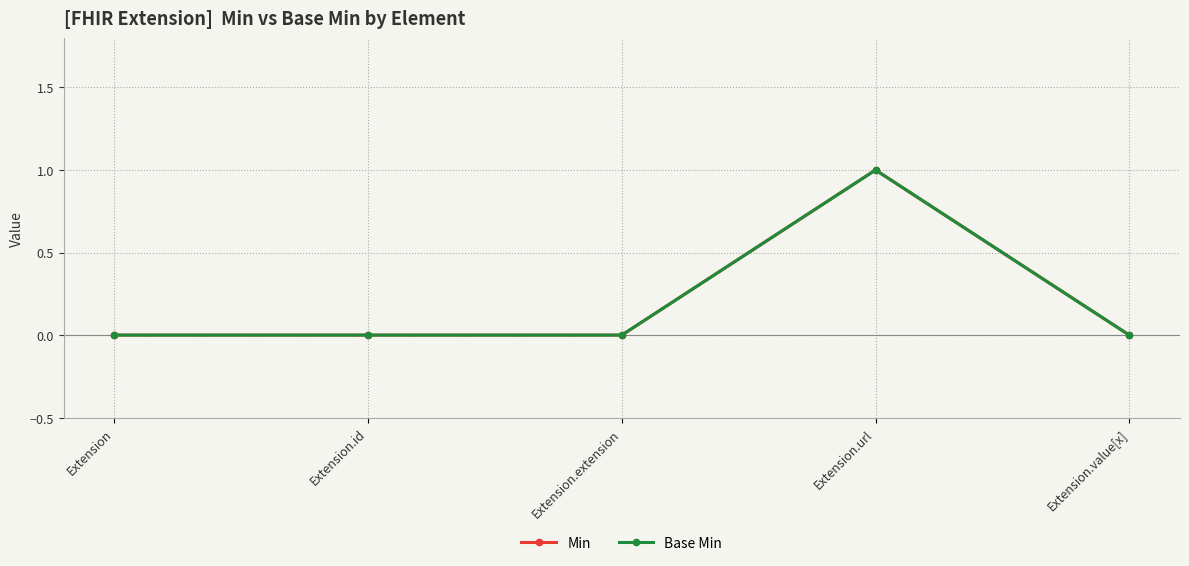

Does the chart have visible grid lines?

Yes